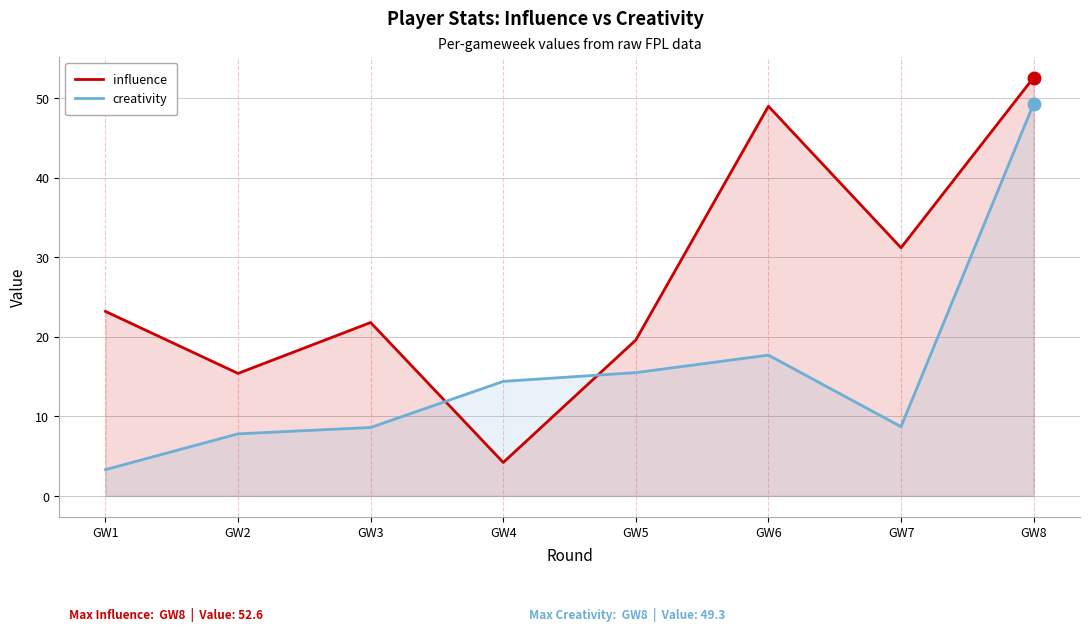

Reading right to left, extract all data points from this chart.

influence: 52.6	31.2	49.0	19.6	4.2	21.8	15.4	23.2
creativity: 49.3	8.7	17.7	15.5	14.4	8.6	7.8	3.3